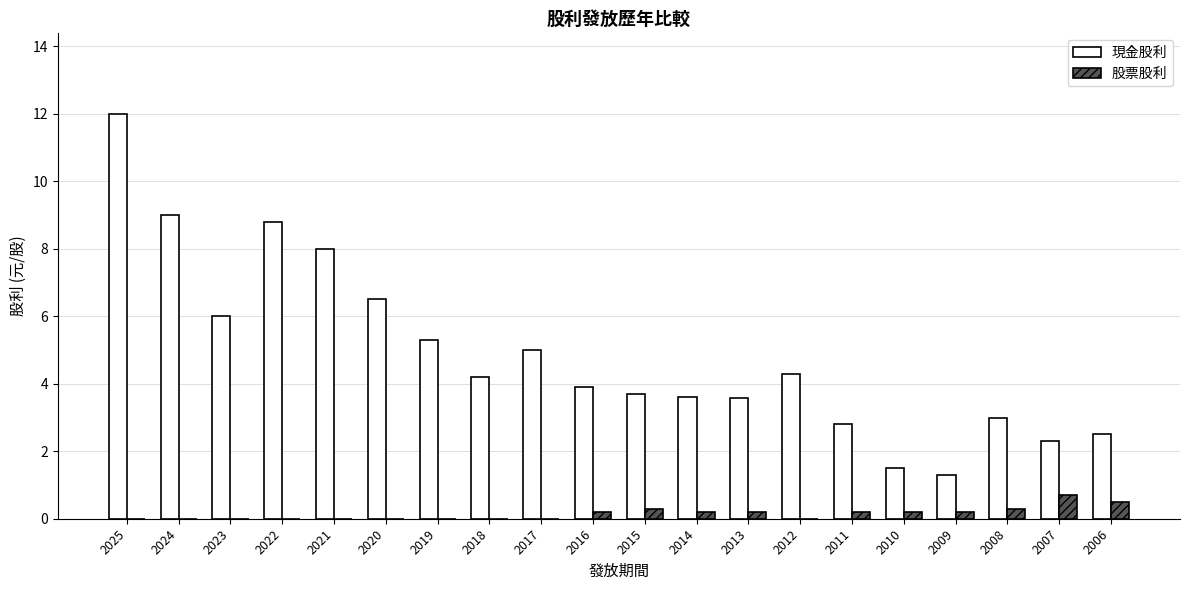

Reading right to left, list all the values displayed in this chart.

現金股利: 2006=2.5	2007=2.3	2008=3.0	2009=1.3	2010=1.5	2011=2.8	2012=4.3	2013=3.6	2014=3.6	2015=3.7	2016=3.9	2017=5.0	2018=4.2	2019=5.3	2020=6.5	2021=8.0	2022=8.8	2023=6.0	2024=9.0	2025=12.0
股票股利: 2006=0.5	2007=0.7	2008=0.3	2009=0.2	2010=0.2	2011=0.2	2012=0.0	2013=0.2	2014=0.2	2015=0.3	2016=0.2	2017=0.0	2018=0.0	2019=0.0	2020=0.0	2021=0.0	2022=0.0	2023=0.0	2024=0.0	2025=0.0